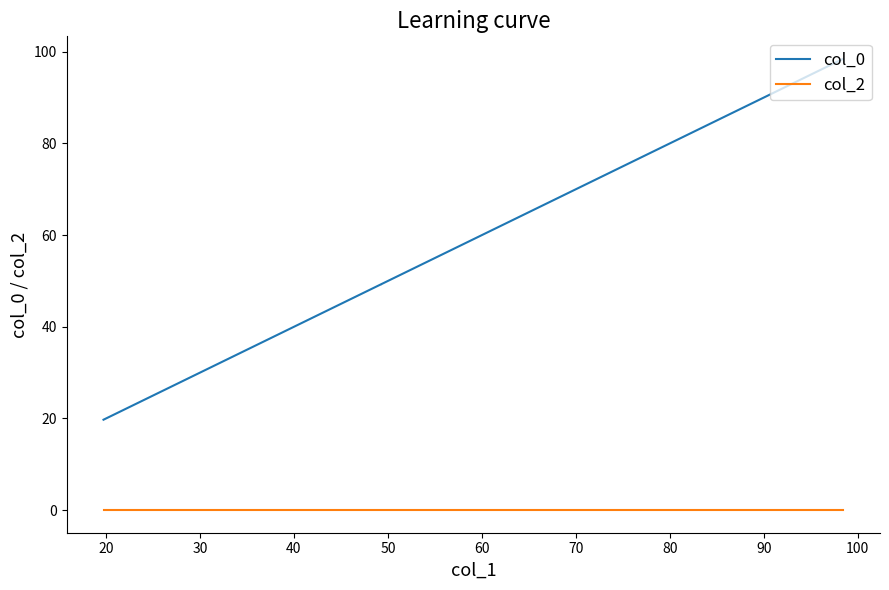

True or false: col_0 has more than 0 interior local peaks.

True